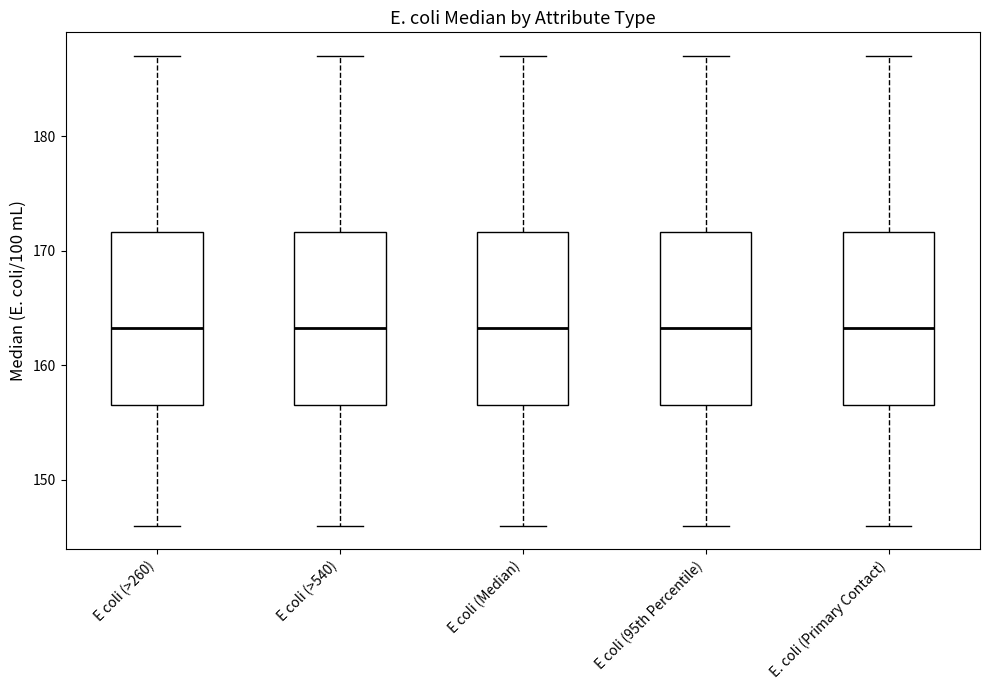

Reading left to right, transcribe this box plot: for each box, give where its median line is, the range the box spans, and where its two whiskers end, as read against the y-axis. The values are not printed on the chart, so give them approximately, as read against the axis.

E coli (>260): median 163, box 157 to 172, whiskers 146 to 187
E coli (>540): median 163, box 157 to 172, whiskers 146 to 187
E coli (Median): median 163, box 157 to 172, whiskers 146 to 187
E coli (95th Percentile): median 163, box 157 to 172, whiskers 146 to 187
E. coli (Primary Contact): median 163, box 157 to 172, whiskers 146 to 187